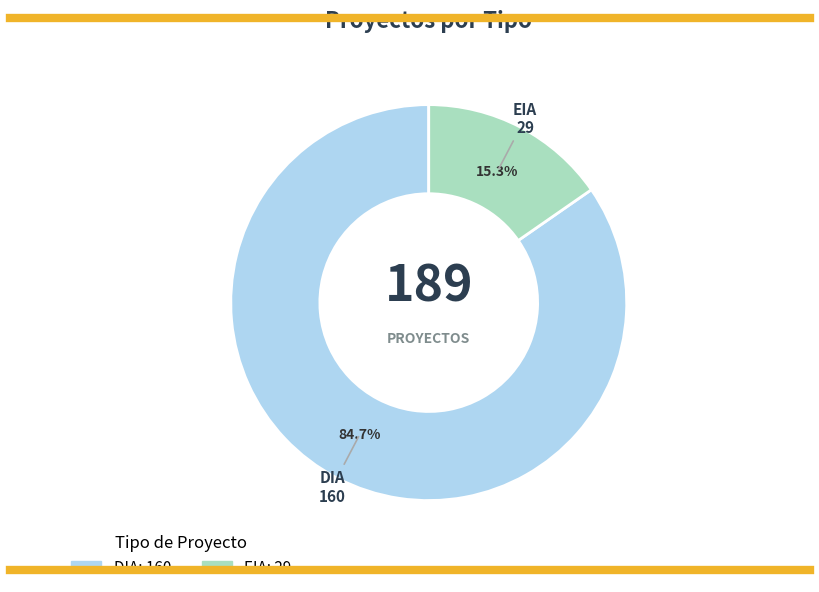

Is EIA the majority of the pie?

No